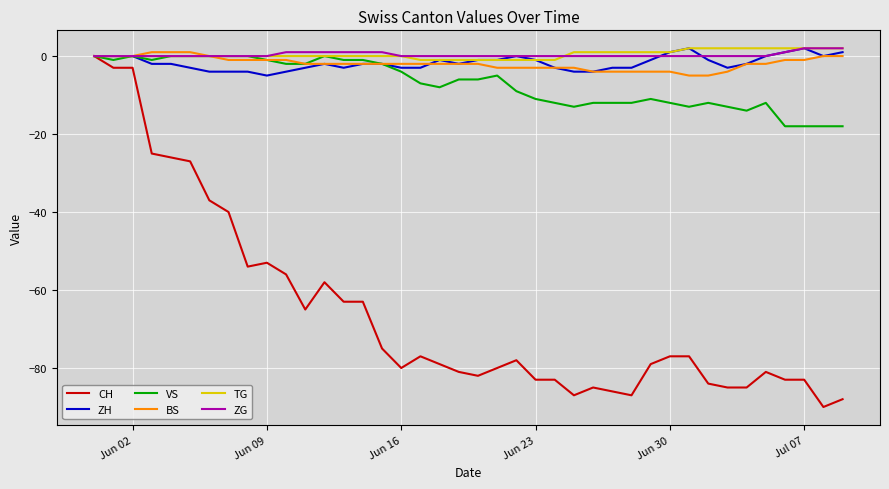

Which series has the largest range (max minus min)?

CH